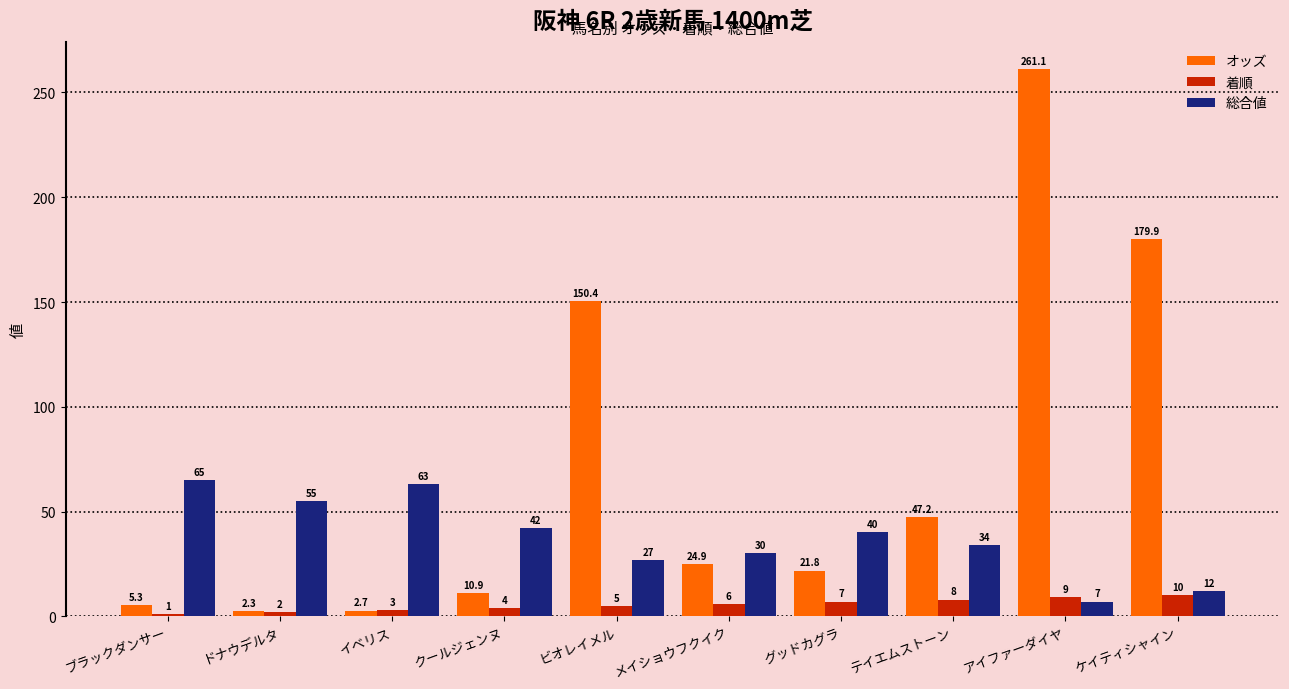

Is the value of 総合値 at テイエムストーン greater than the value of 着順 at テイエムストーン?

Yes